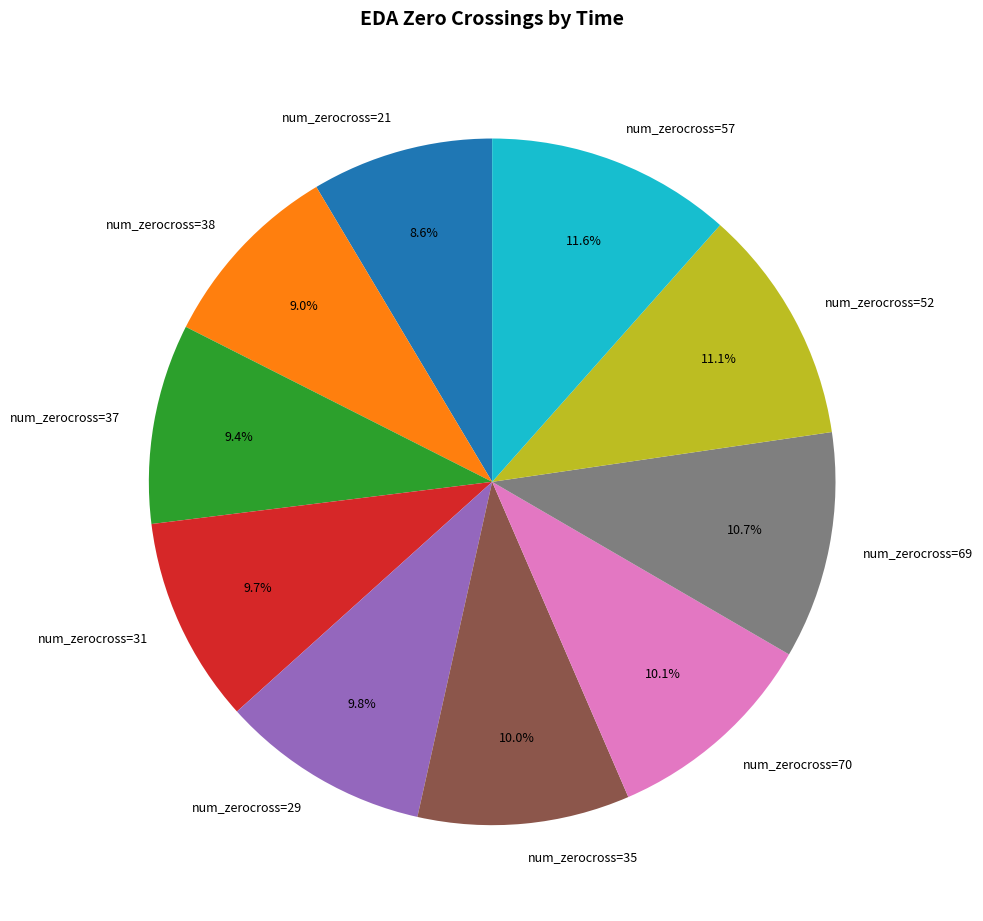

Between num_zerocross=70 and num_zerocross=57, which is larger?

num_zerocross=57